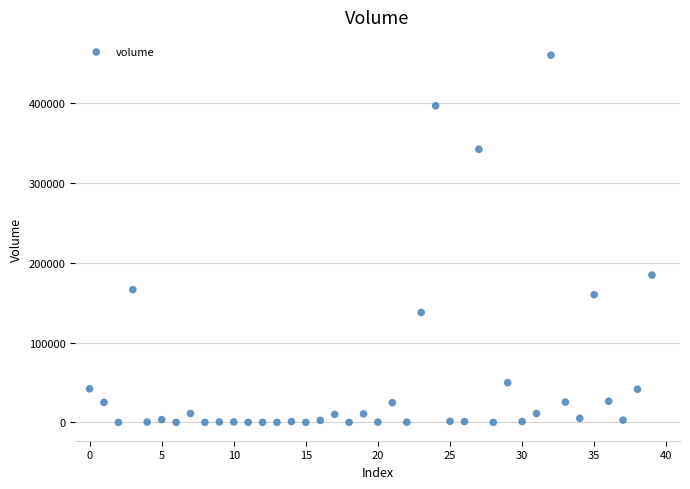

What Y value in the scatter plot is closest to 230000?

184599.4